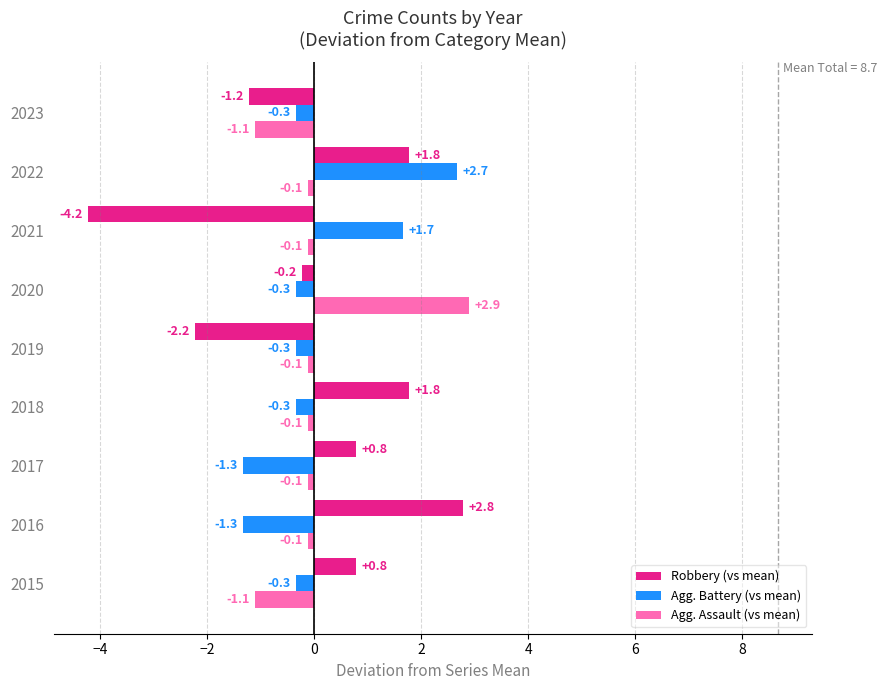

Which series has the widest spread of values?

Robbery (vs mean)